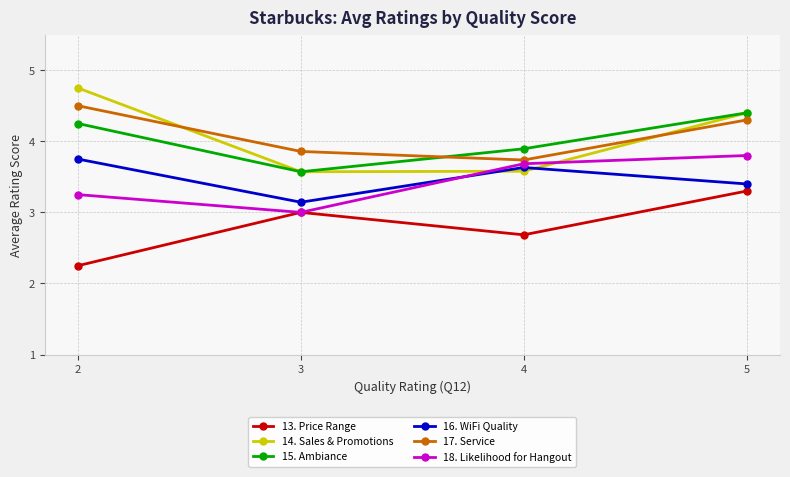

True or false: 13. Price Range has a value of 2.0 at 3.

False